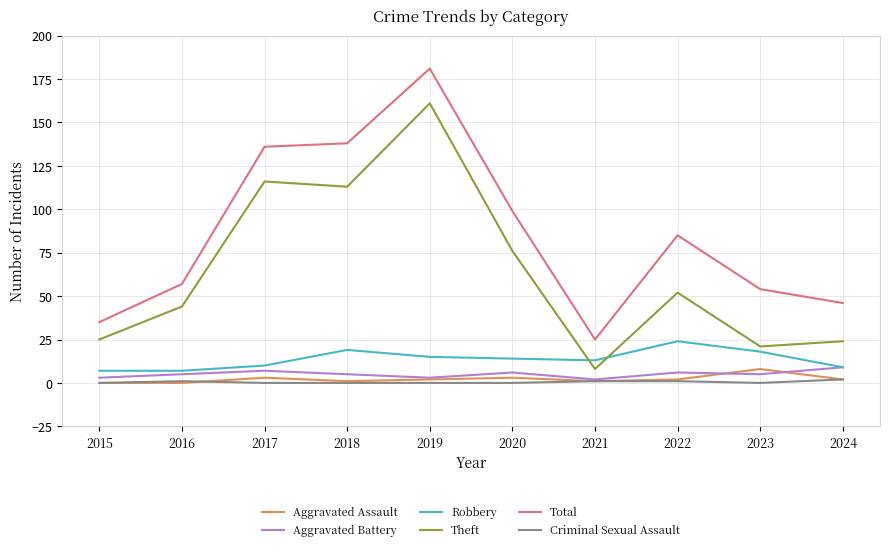

True or false: Aggravated Assault has a value of 8 at 2023.

True